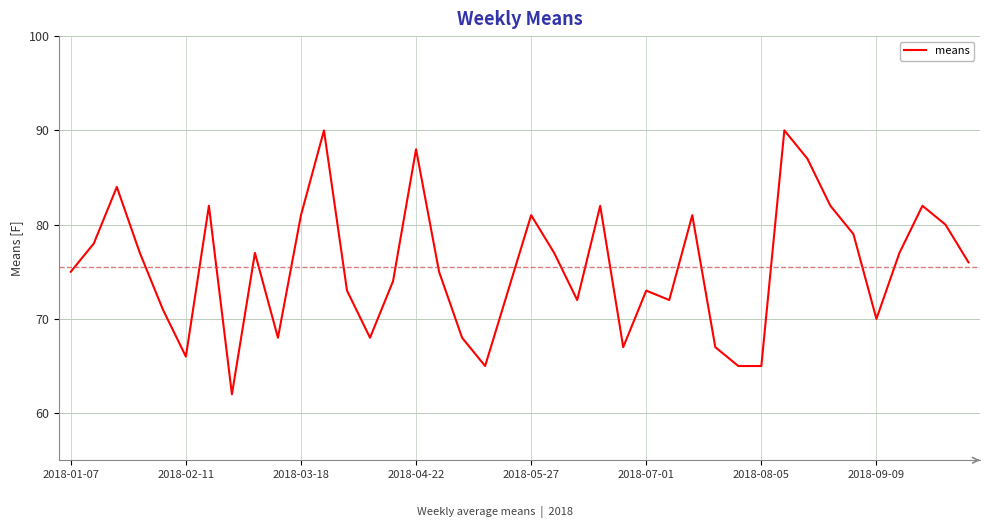

What is the maximum value shown in the chart?

90